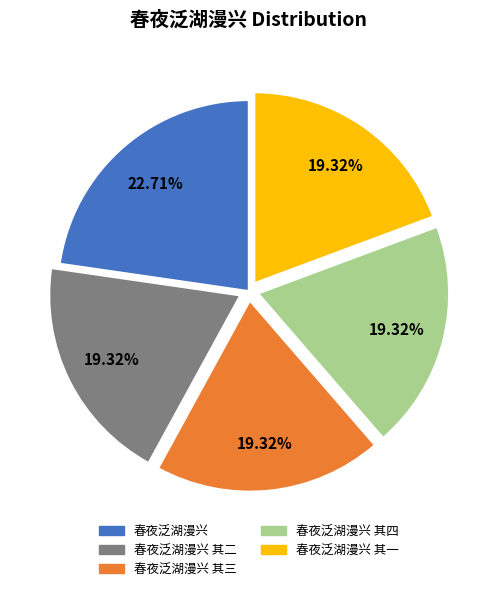

Does any single category account for the majority?

No